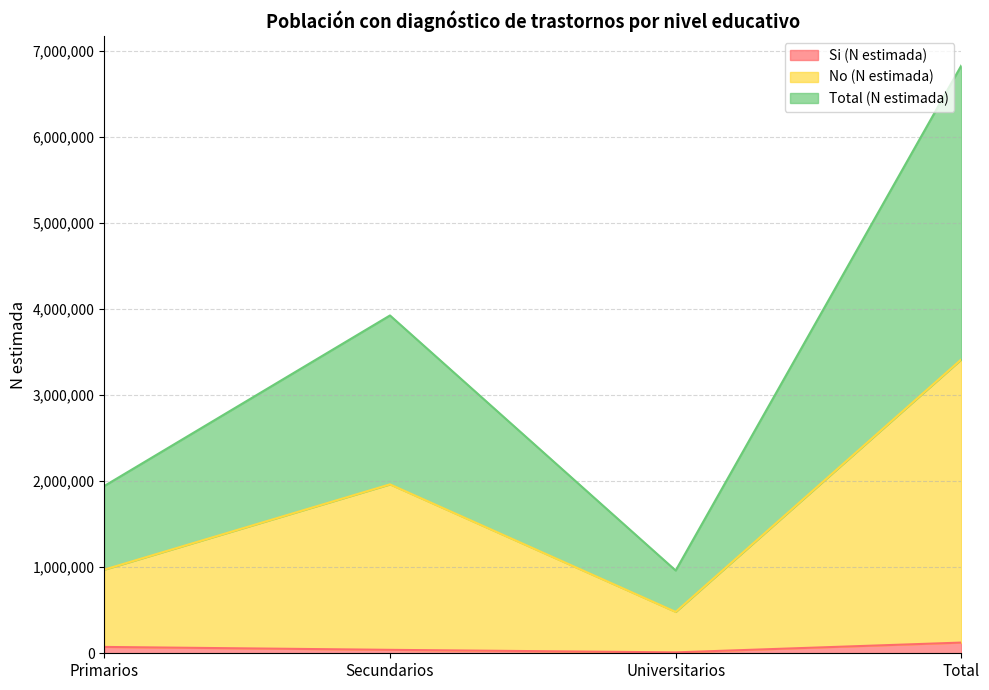

List the series in order of their overall mean, lowest first.

Si (N estimada), No (N estimada), Total (N estimada)